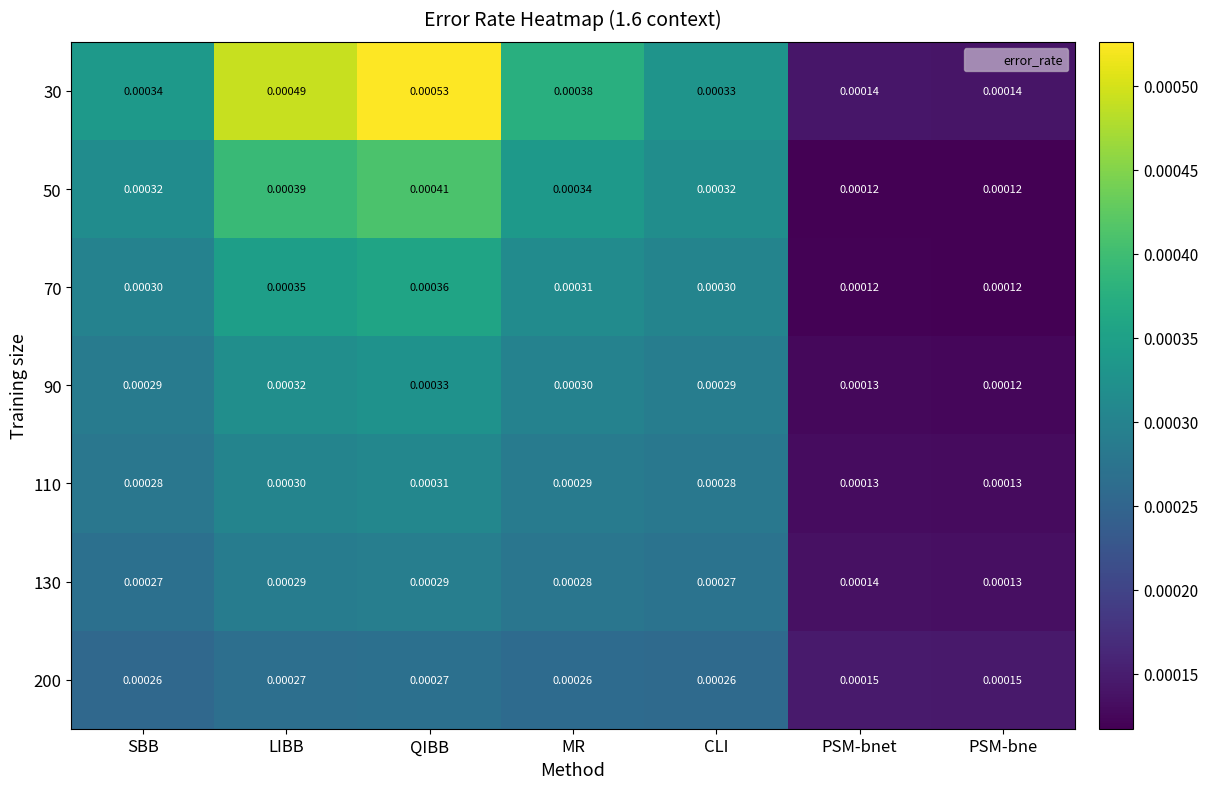

Which label corresponds to the largest value in the chart?

QIBB